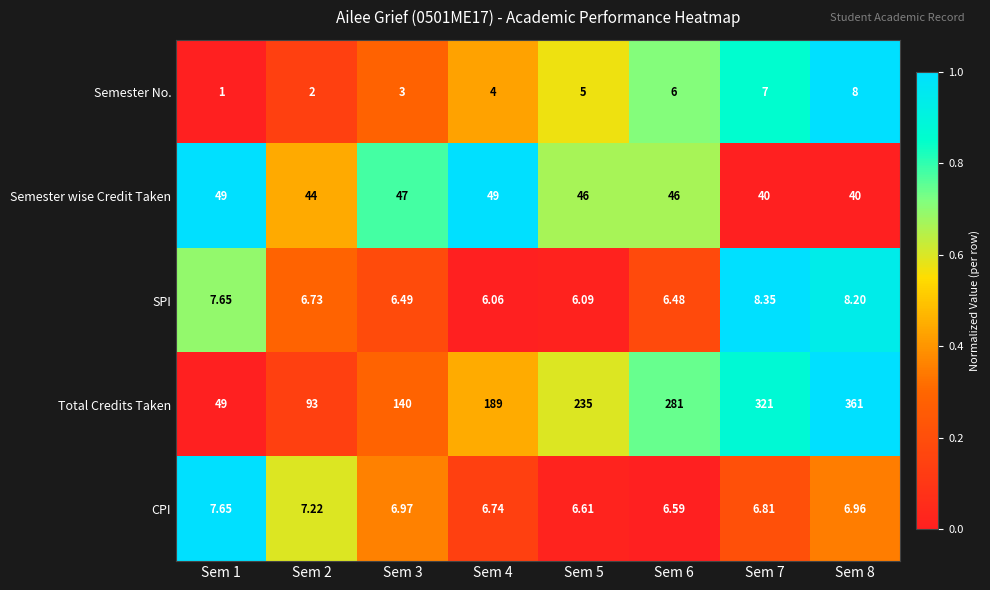

Which series has the largest range (max minus min)?

Total Credits Taken